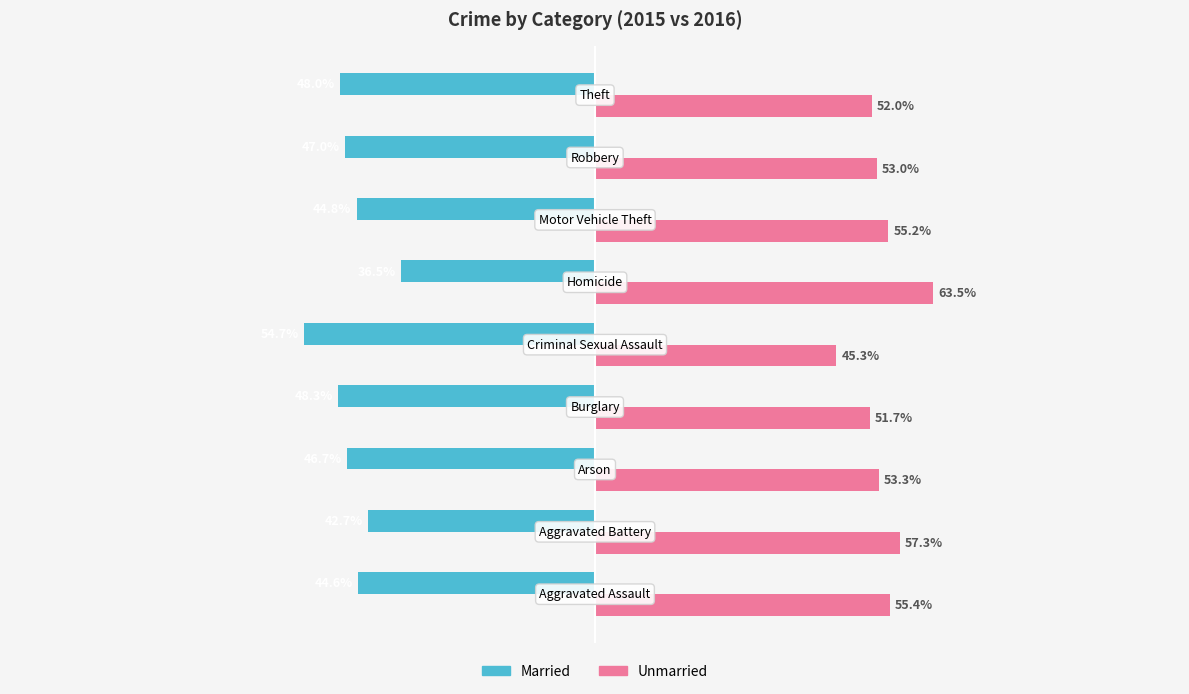

Which series has the largest total across all categories?

Unmarried